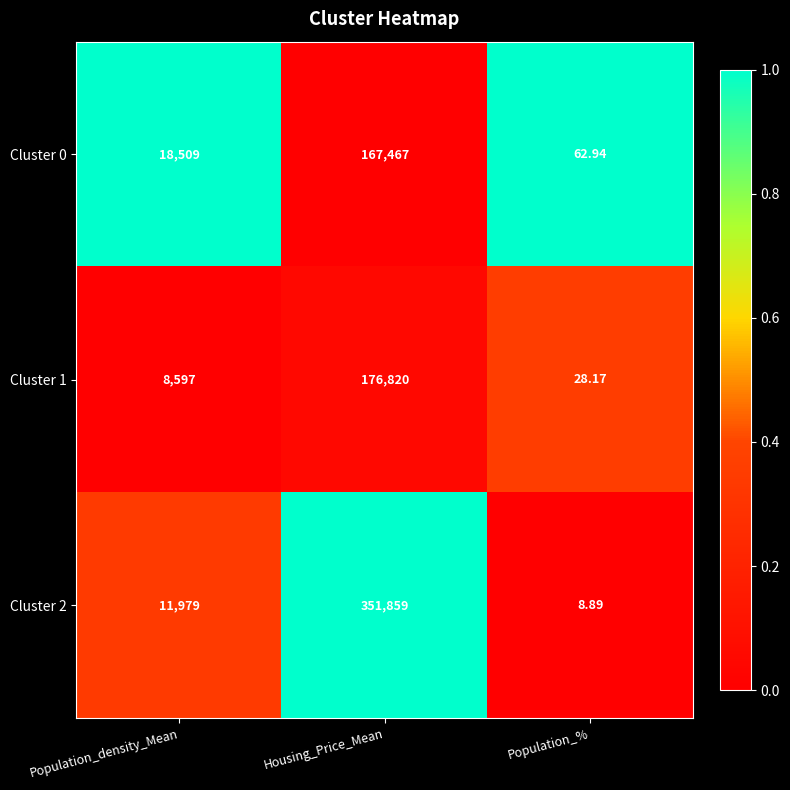

Count the number of categories in the chart.

3